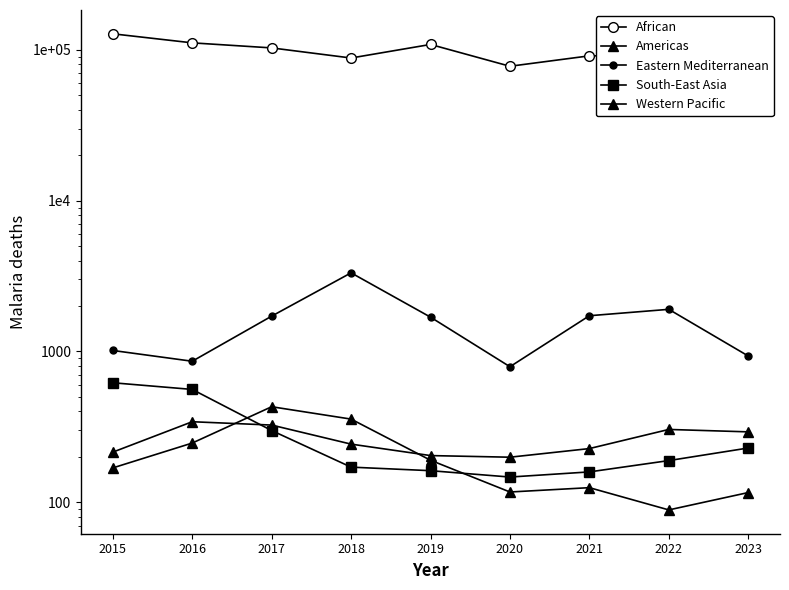

True or false: Western Pacific has more than 1 points higher than both neighbors.

True